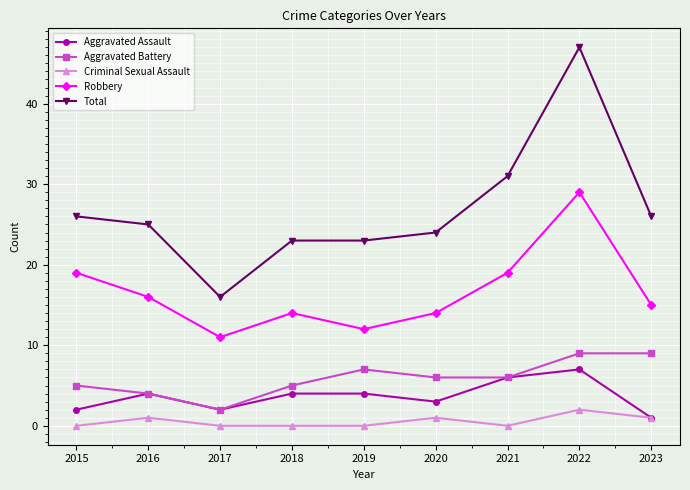

Read the Aggravated Battery value at 2018.

5